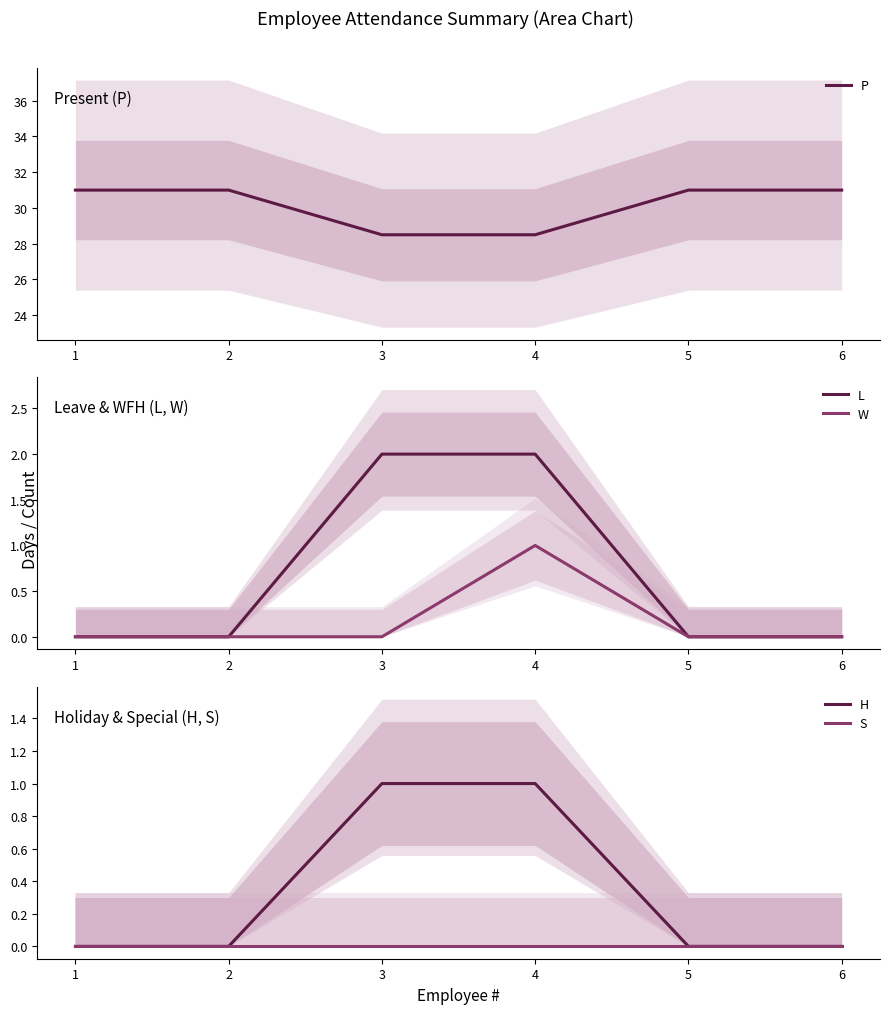

Is this an area chart (filled region under the line)?

No